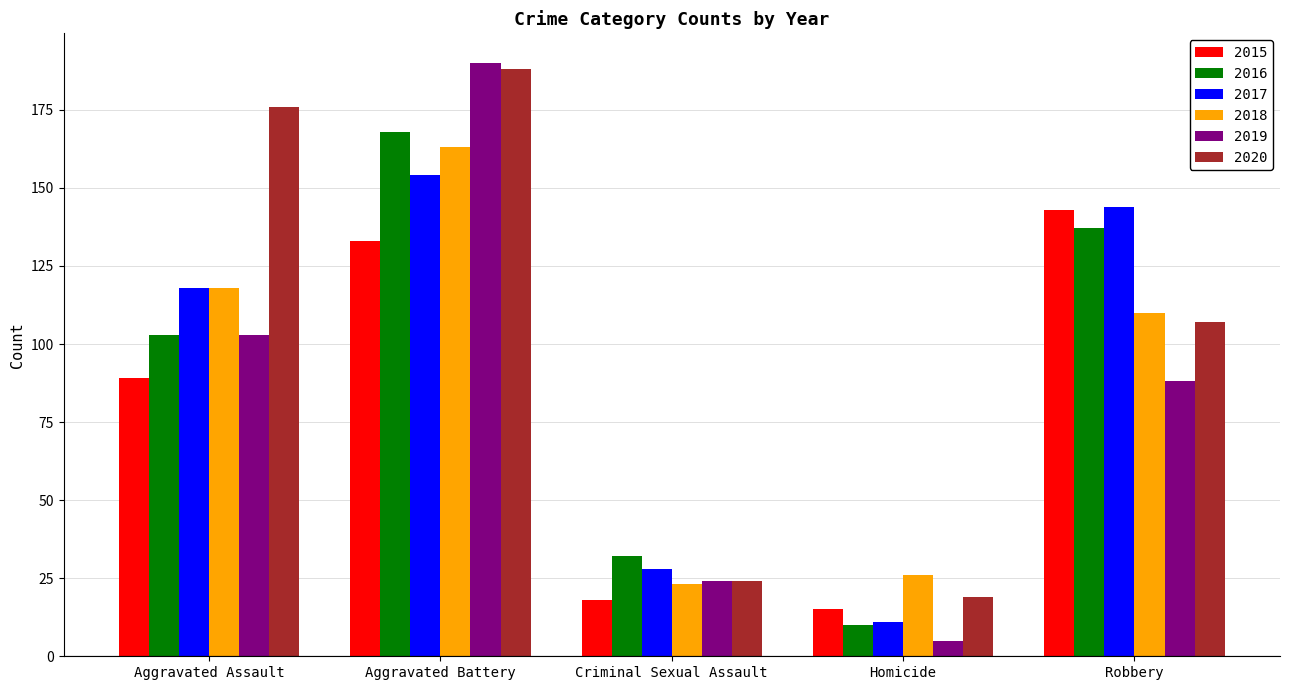

What is the sum of all 2020 values?

514